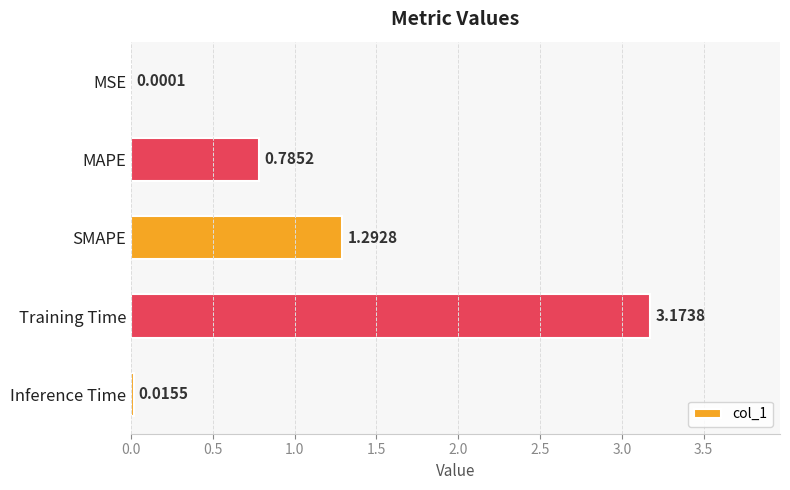

How many series are shown in this chart?

1